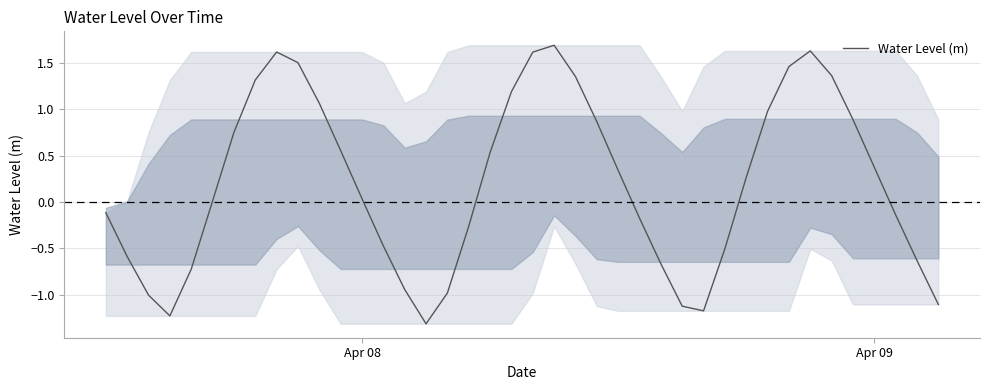

What is the difference between the maximum and minimum values?

3.0